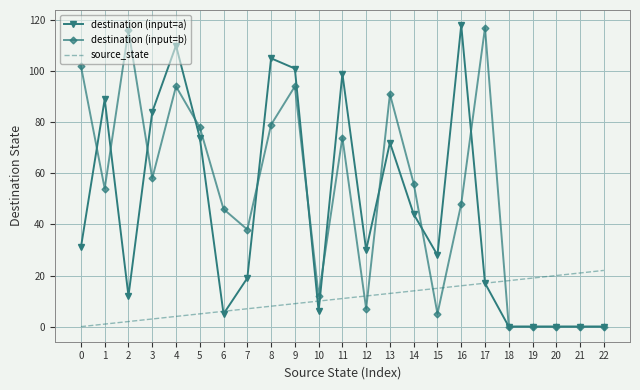

What is the total value across all series at 12?

49